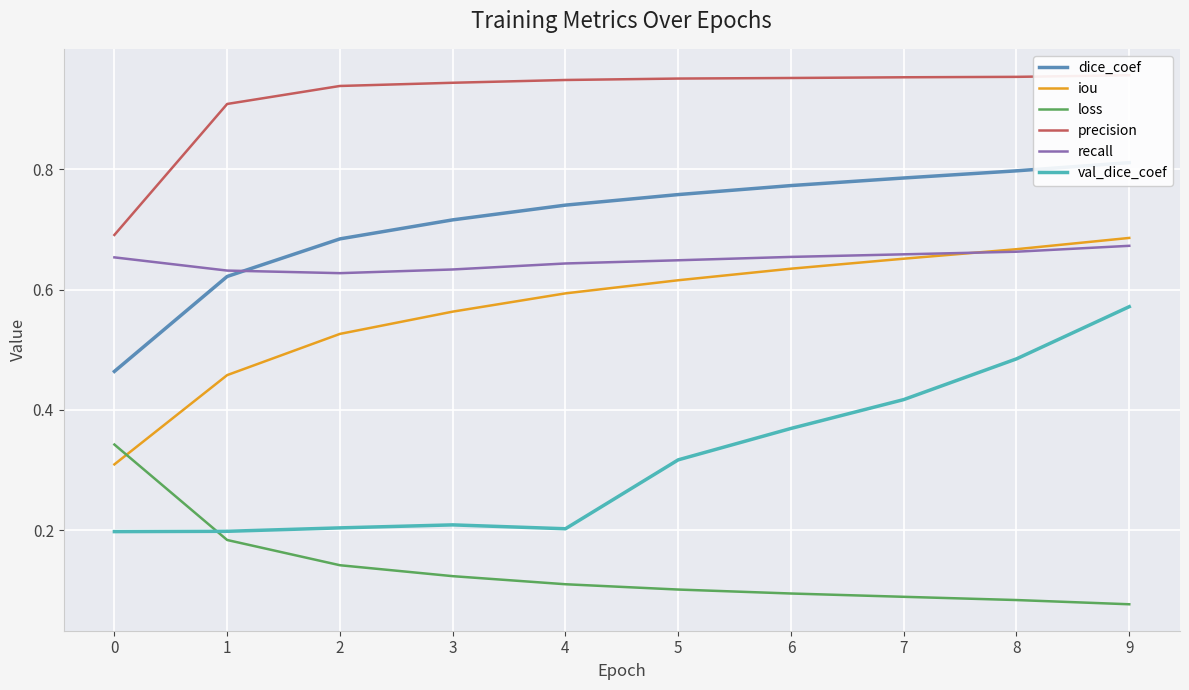

How many times do loss and val_dice_coef cross each other?

1